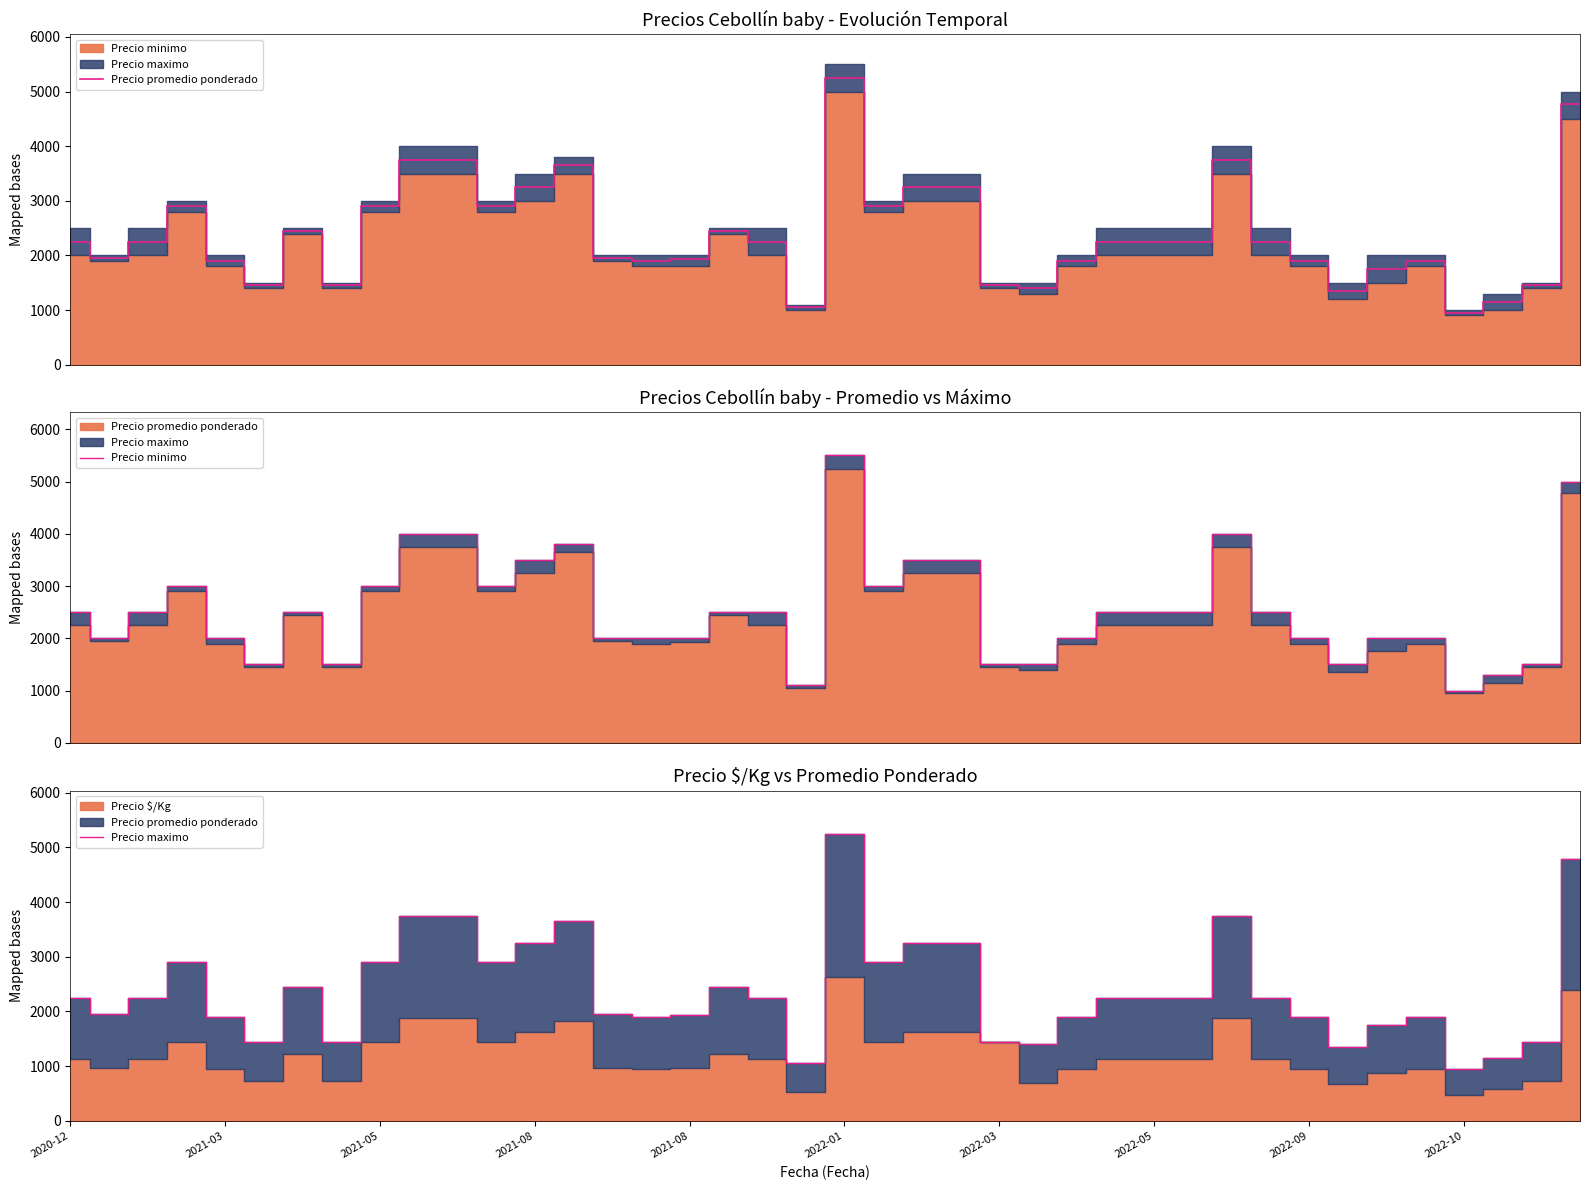

True or false: Precio minimo has more than 2 interior local peaks.

True